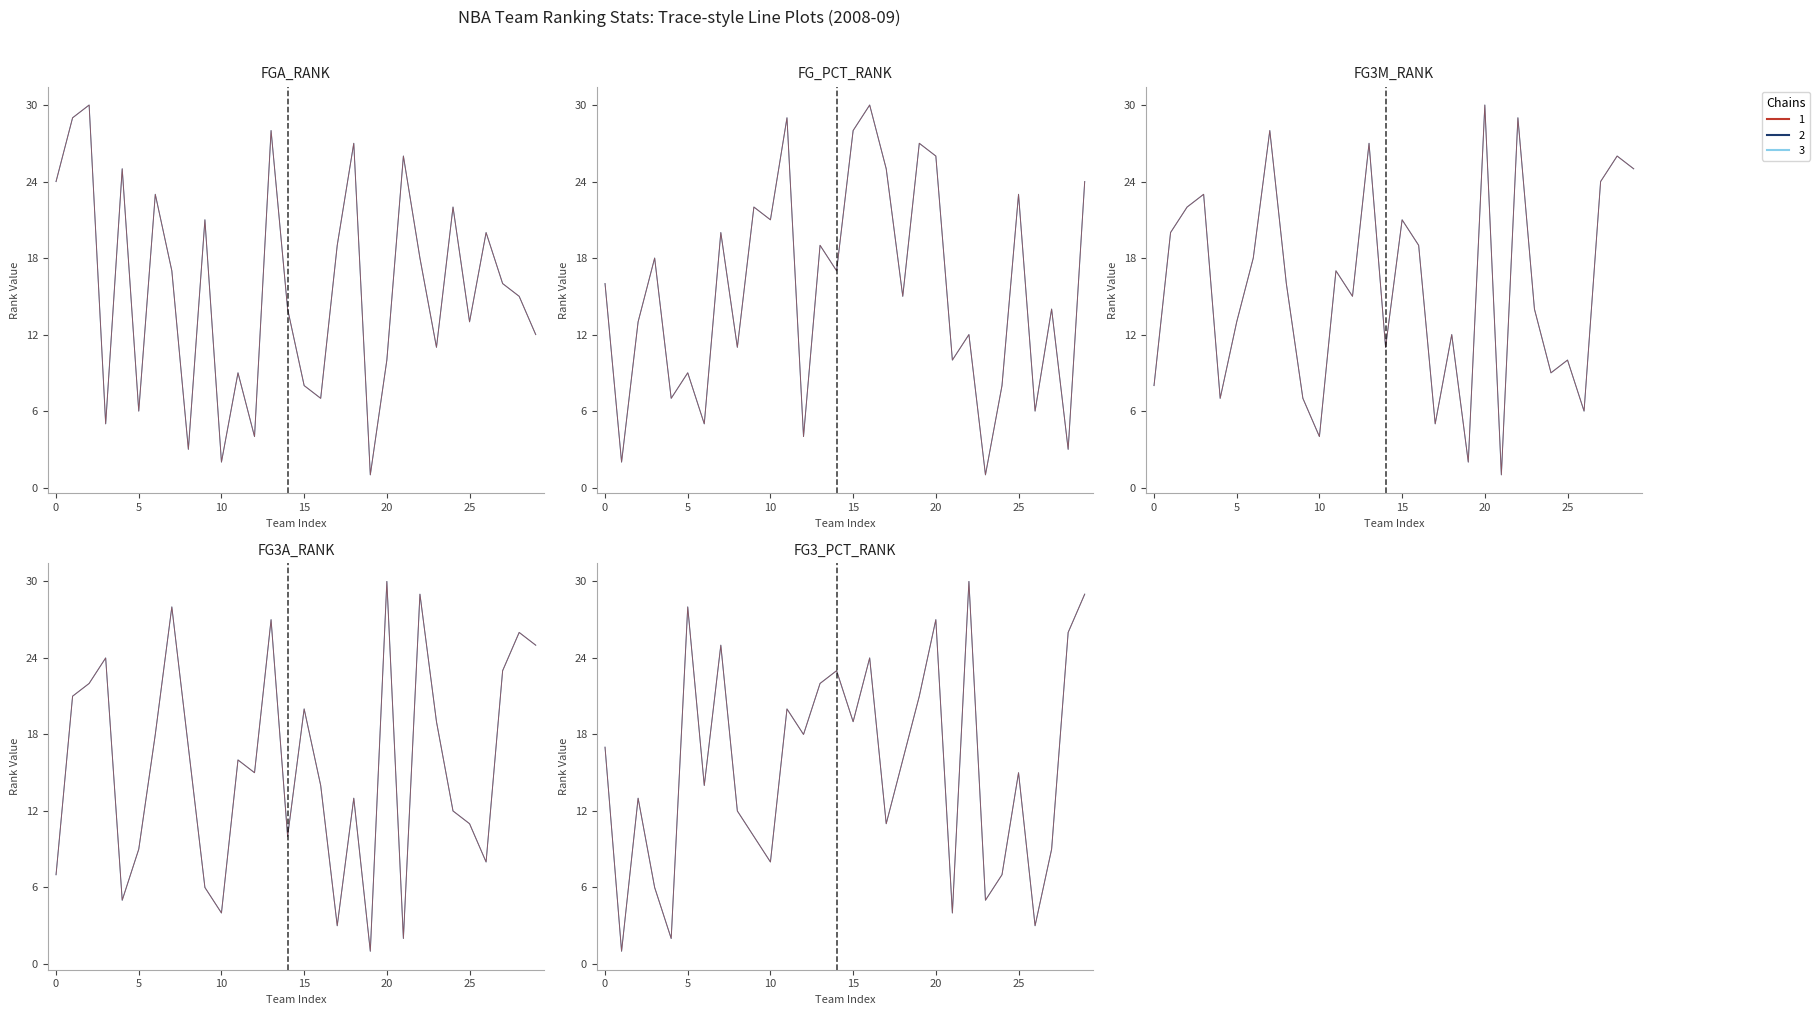

The value of Chain 3 at 12 is 26. True or false?

False